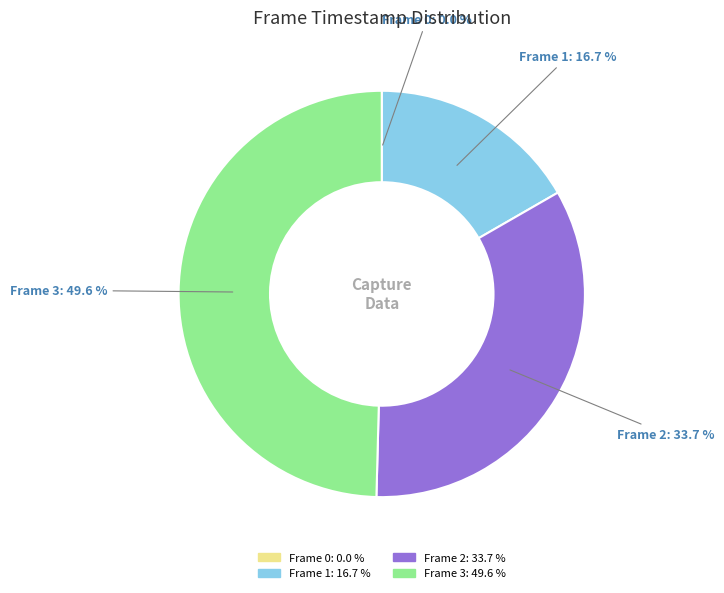

Which category has the biggest portion of the pie?

Frame 3